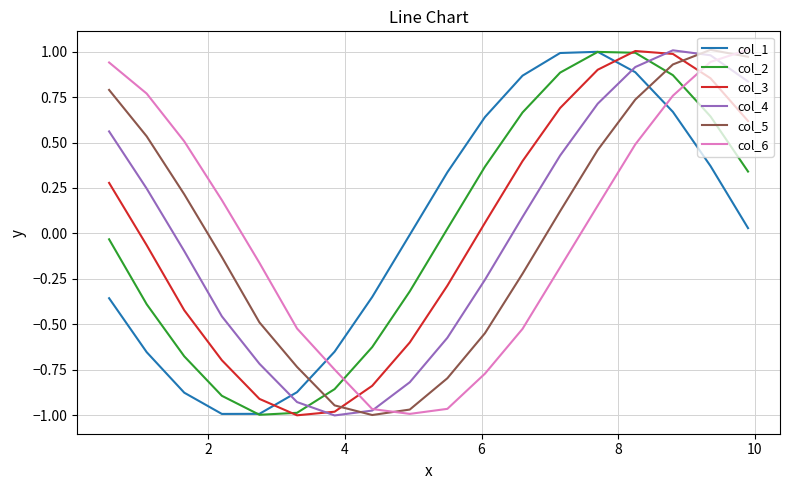

How many intersections are there between col_3 and col_1?

2